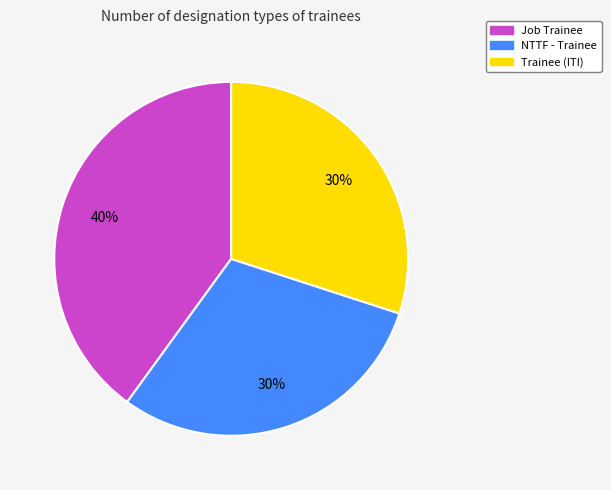

Which slice is the largest?

Job Trainee